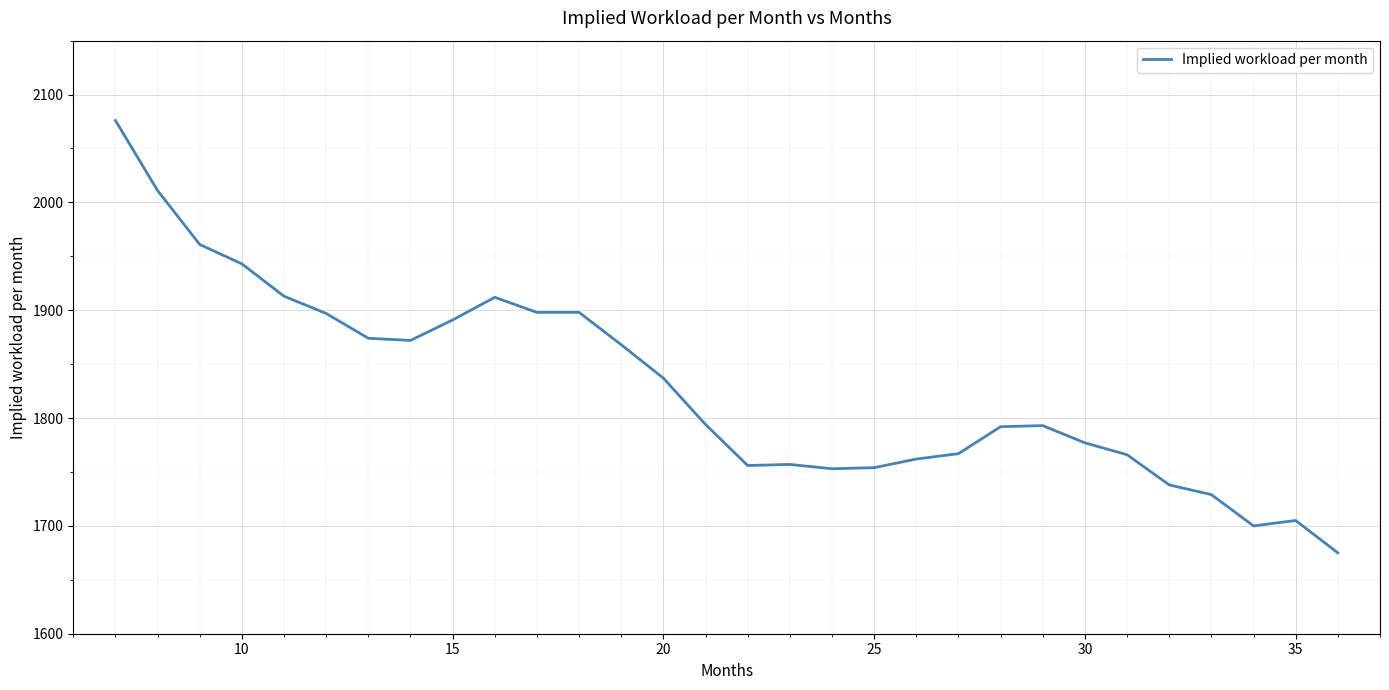

What is the maximum value shown in the chart?

2076